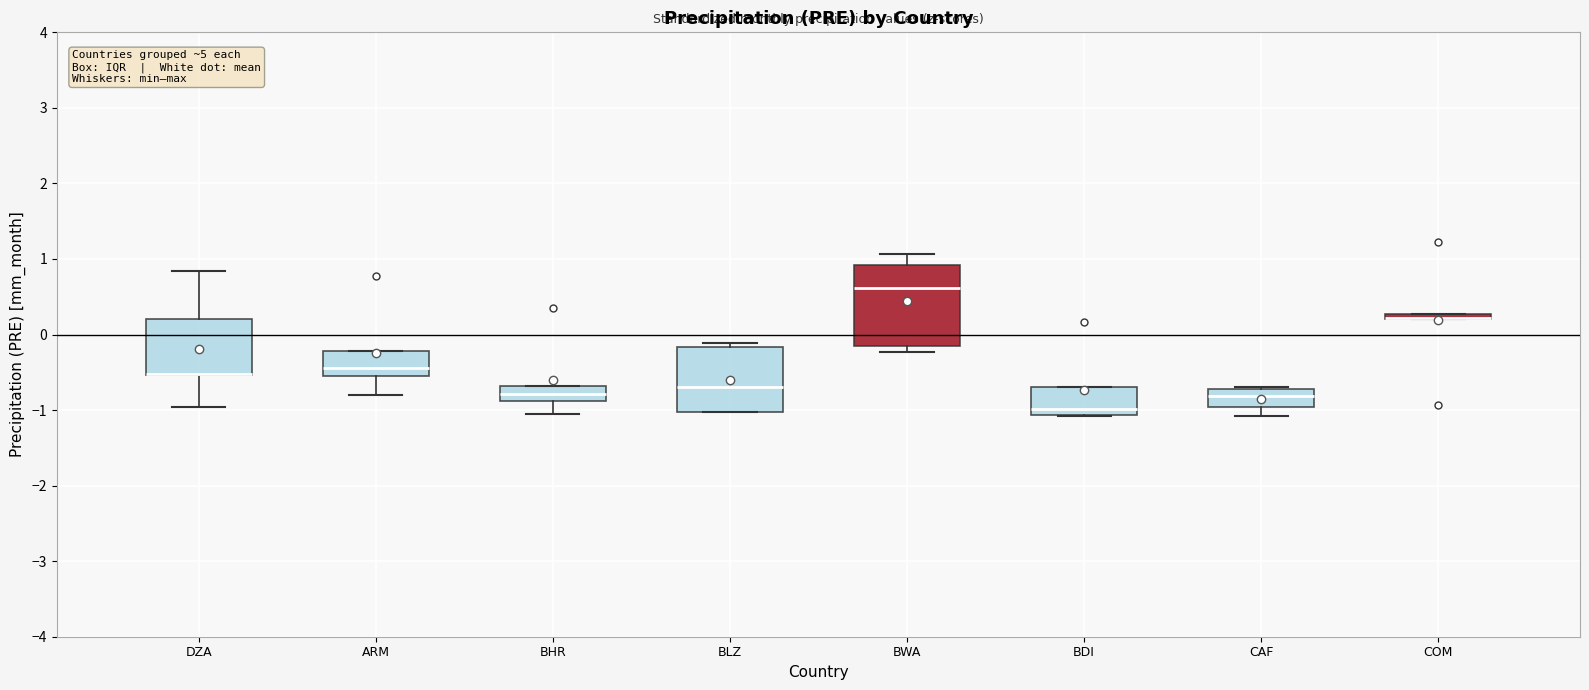

Where is the lower edge of the box for COM on the y-axis? The values are not printed on the chart, so give them approximately, as read against the axis.

0.2